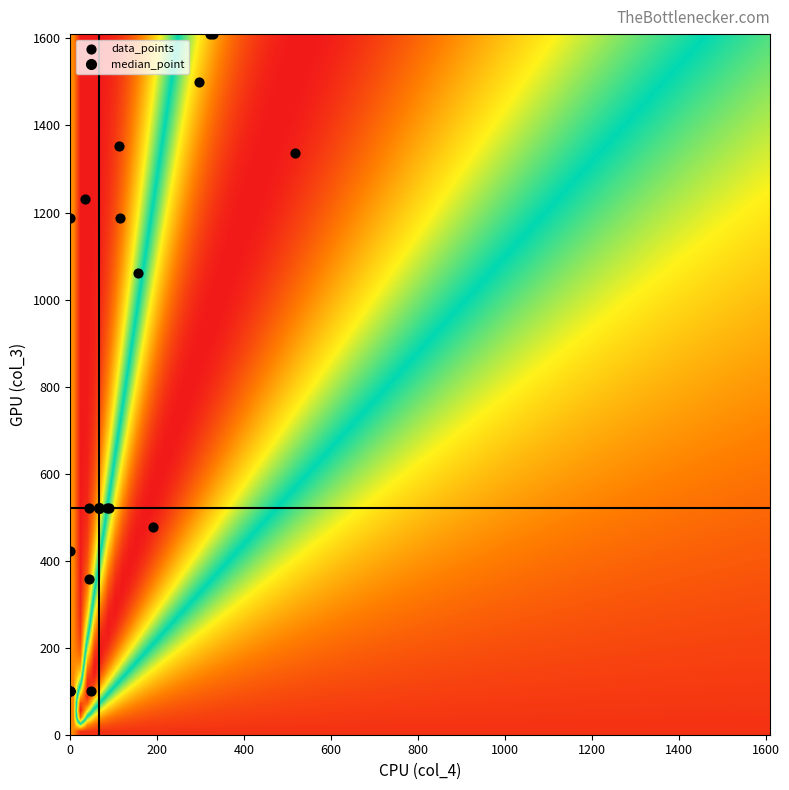

What Y value in the scatter plot is closest to 855?

1060